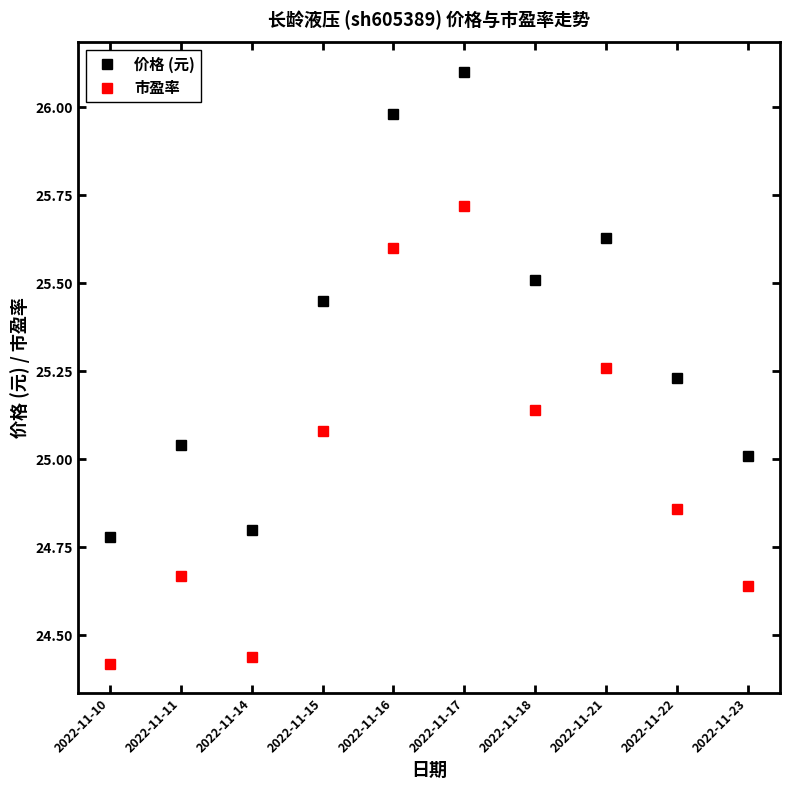

How many interior local valleys does the 价格 (元) series have?

2